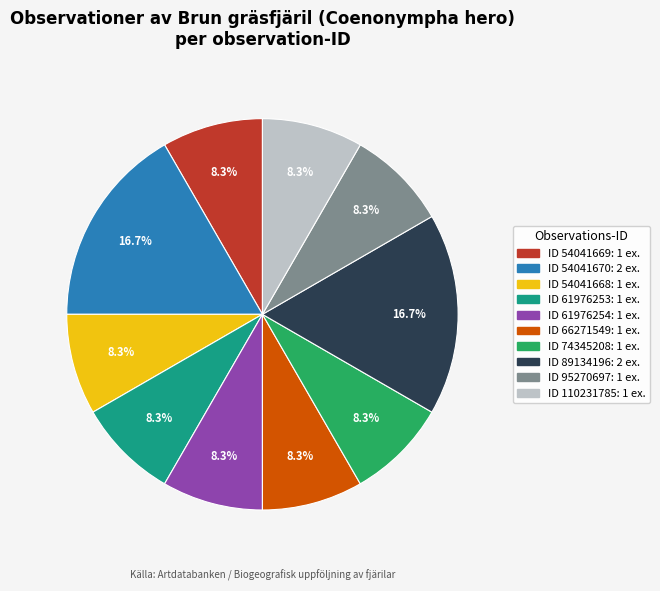

Does any single category account for the majority?

No